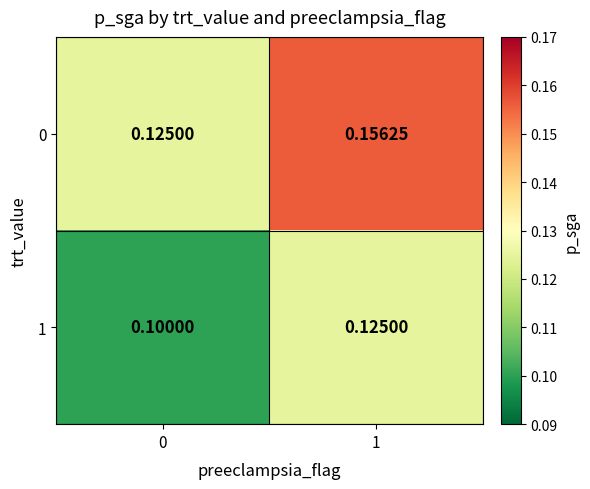

At 1, list the series in order from smallest to largest.

1, 0